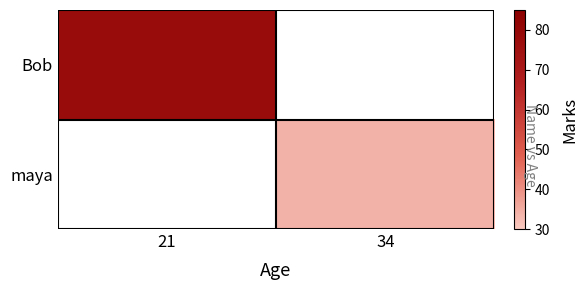

What is the smallest value displayed?

34.0